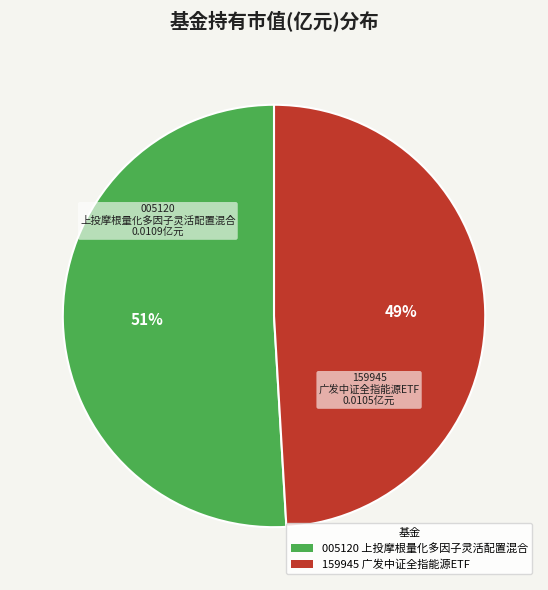

Is there a majority slice in this chart?

Yes